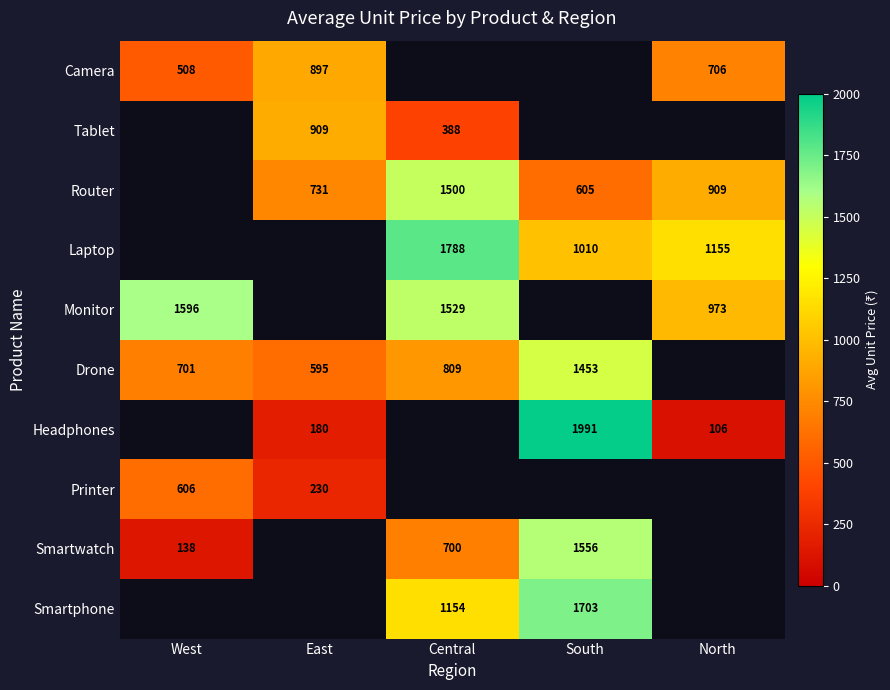

How many categories are shown in the chart?

5